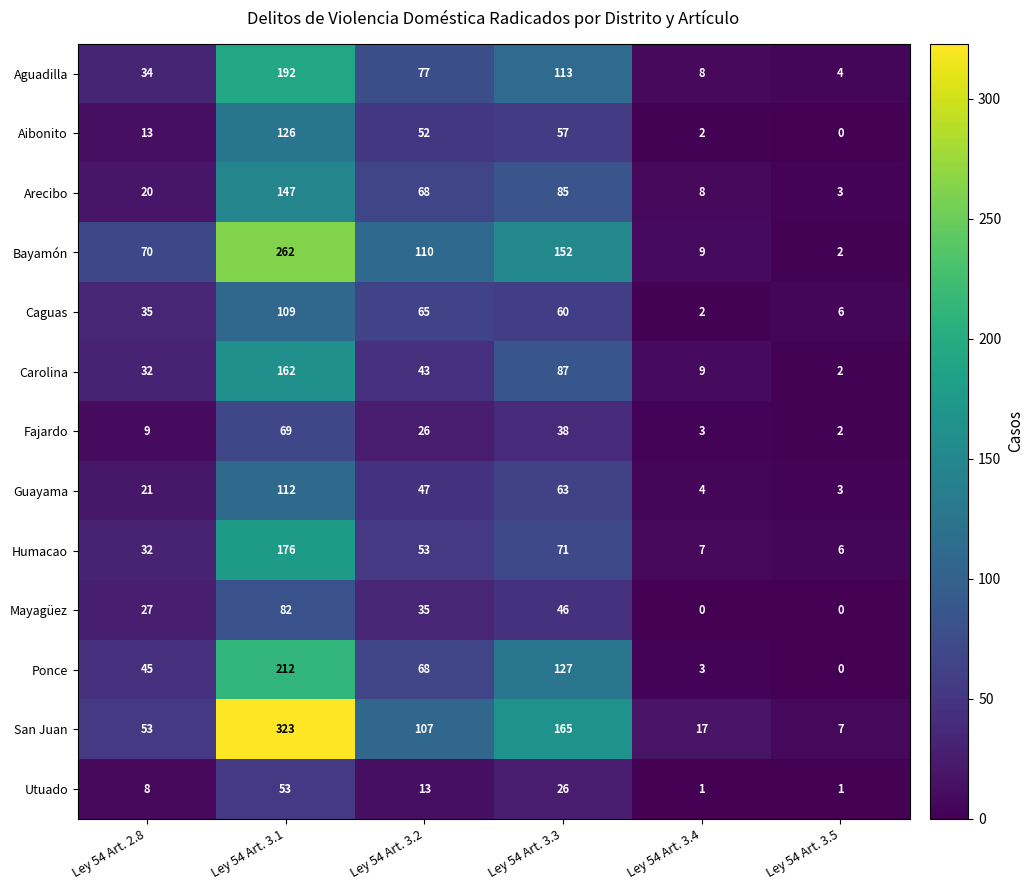

What is the total value across all series at Ley 54 Art. 3.4?

73